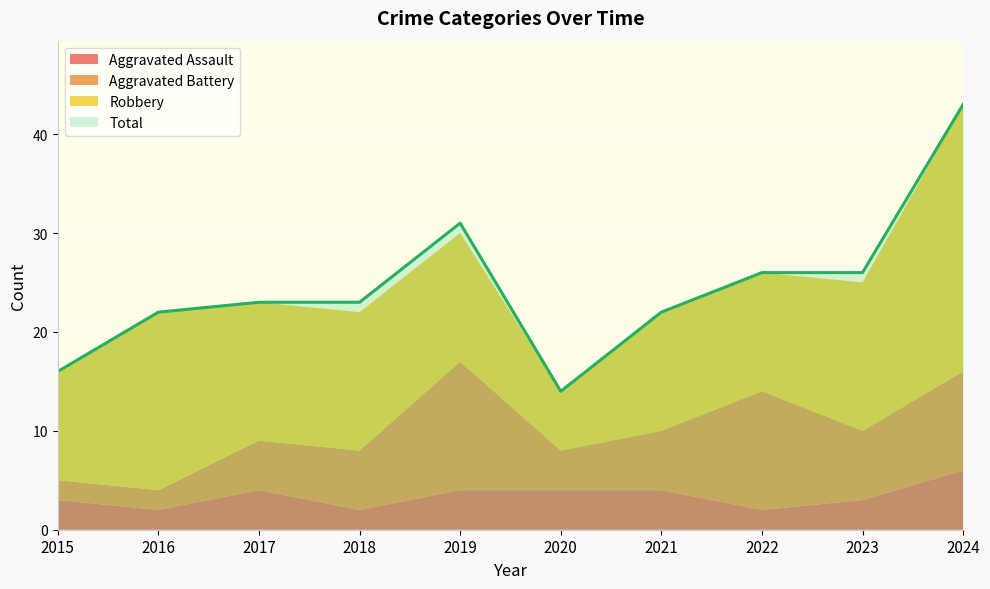

The Robbery series shows 6 at 2015. True or false?

False